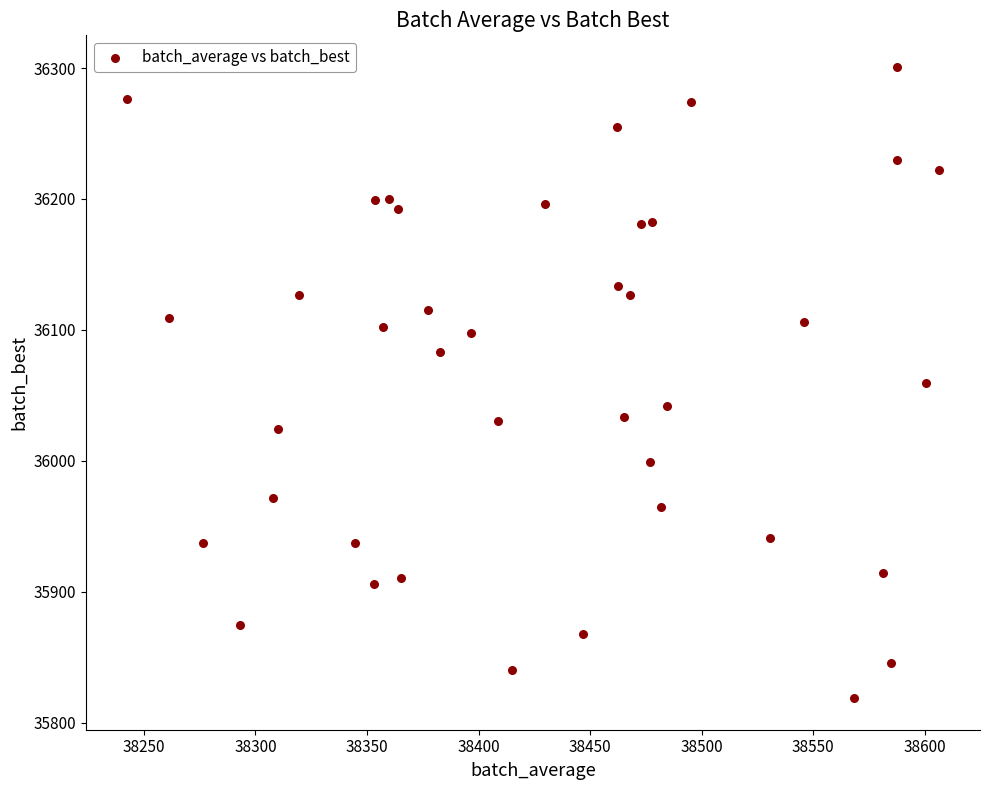

What is the range of Y values (max minus min)?

481.9